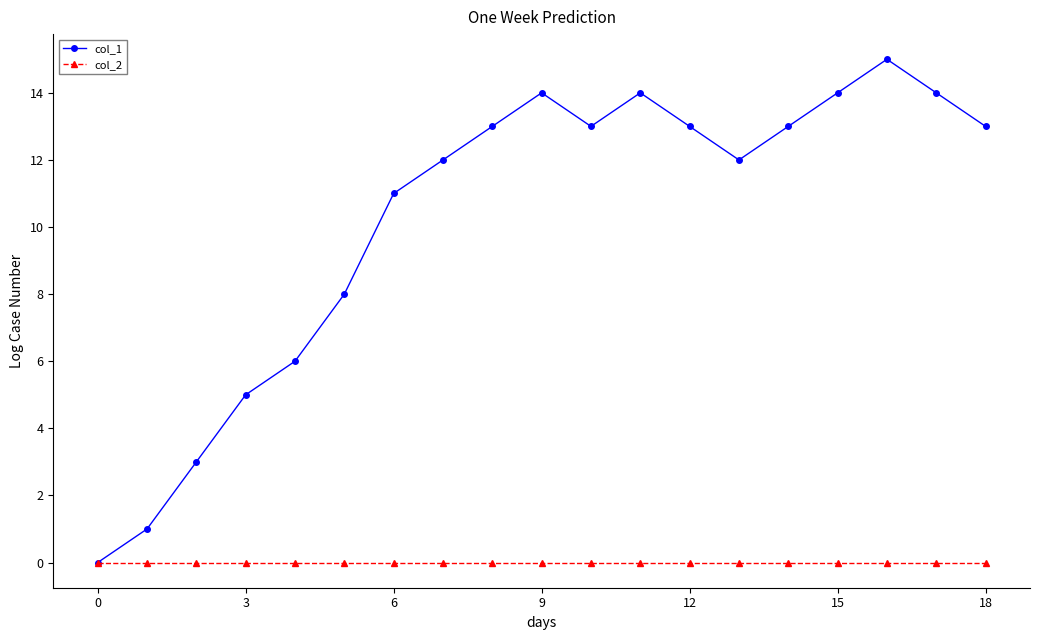

True or false: col_1 has more than 1 points higher than both neighbors.

True